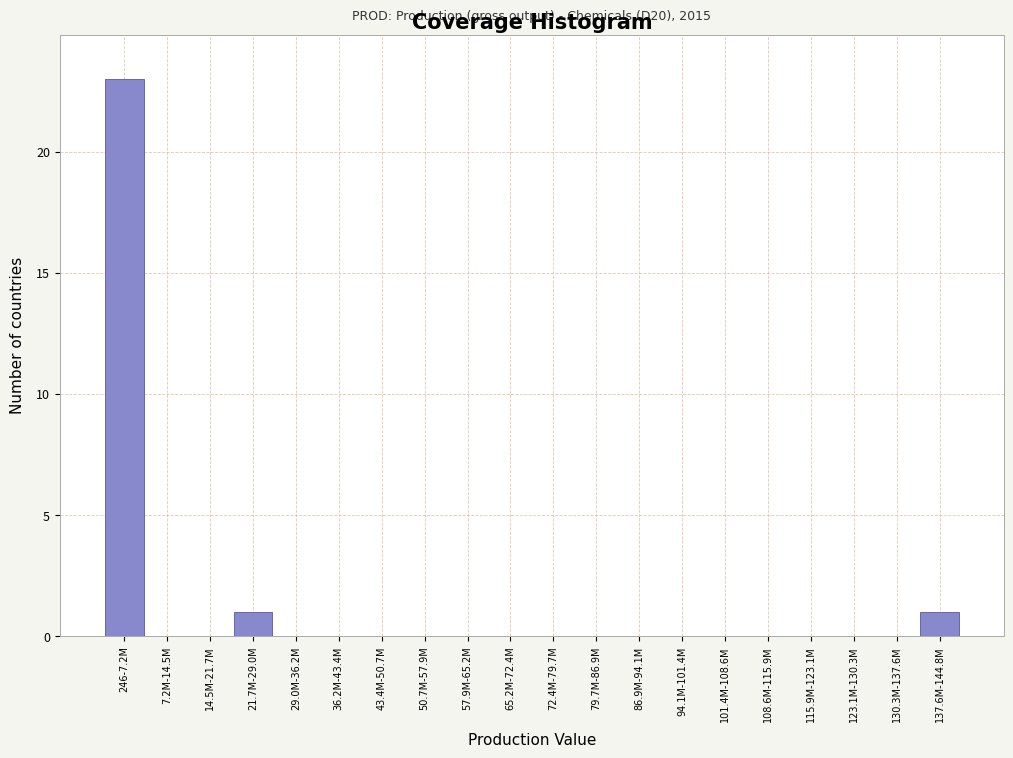

Reading left to right, list all the values displayed in this chart.

246-7.2M=23	7.2M-14.5M=0	14.5M-21.7M=0	21.7M-29.0M=1	29.0M-36.2M=0	36.2M-43.4M=0	43.4M-50.7M=0	50.7M-57.9M=0	57.9M-65.2M=0	65.2M-72.4M=0	72.4M-79.7M=0	79.7M-86.9M=0	86.9M-94.1M=0	94.1M-101.4M=0	101.4M-108.6M=0	108.6M-115.9M=0	115.9M-123.1M=0	123.1M-130.3M=0	130.3M-137.6M=0	137.6M-144.8M=1